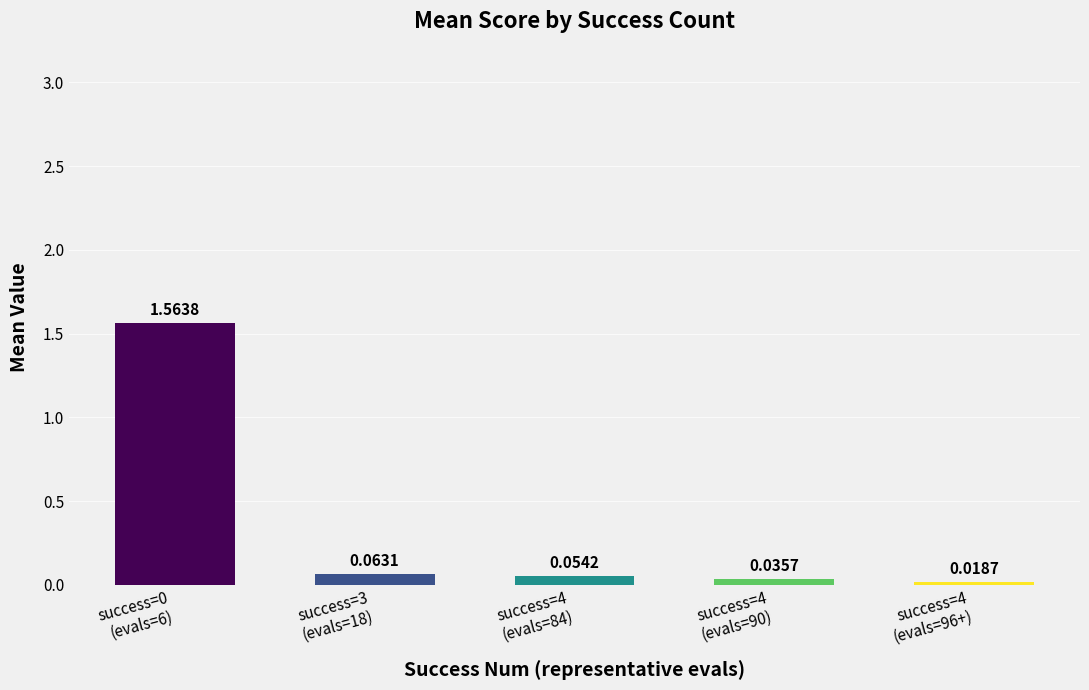

What is the difference between the maximum and minimum values?

1.5